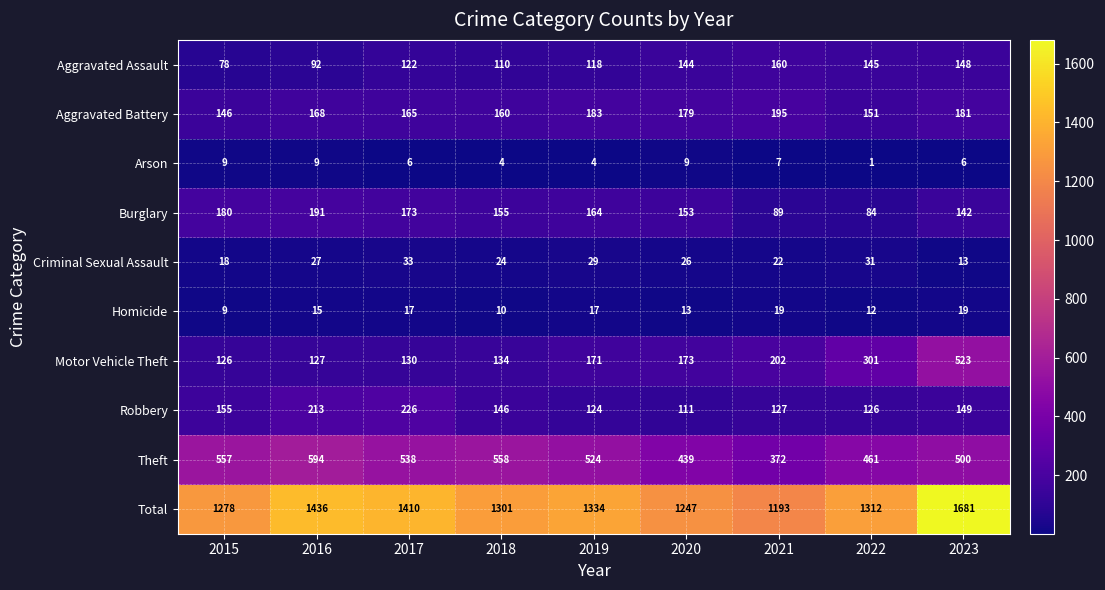

Which series changed the most between 2021 and 2022?

Total